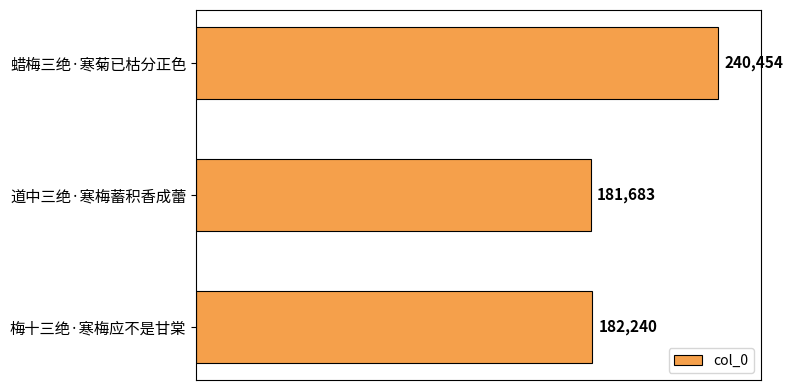

List the labels in order of value, smallest first.

道中三绝·寒梅蓄积香成蕾, 梅十三绝·寒梅应不是甘棠, 蜡梅三绝·寒菊已枯分正色